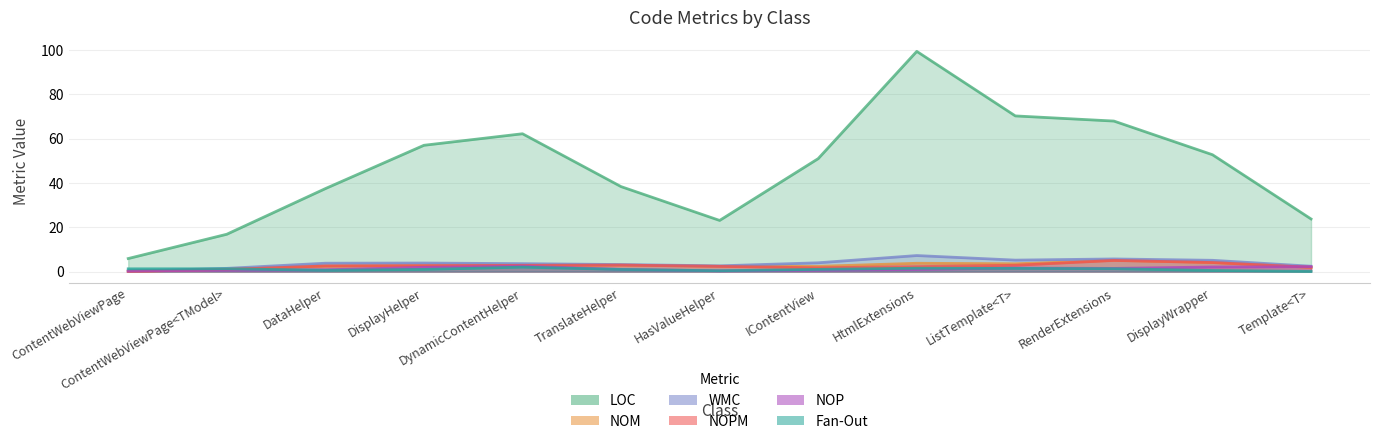

Rank the series by their maximum value, from lowest to highest.

NOP, Fan-Out, NOM, NOPM, WMC, LOC